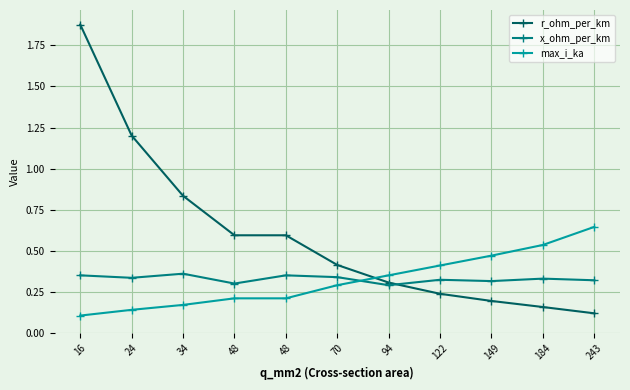

Is it true that r_ohm_per_km equals 1.2 at 24?

True